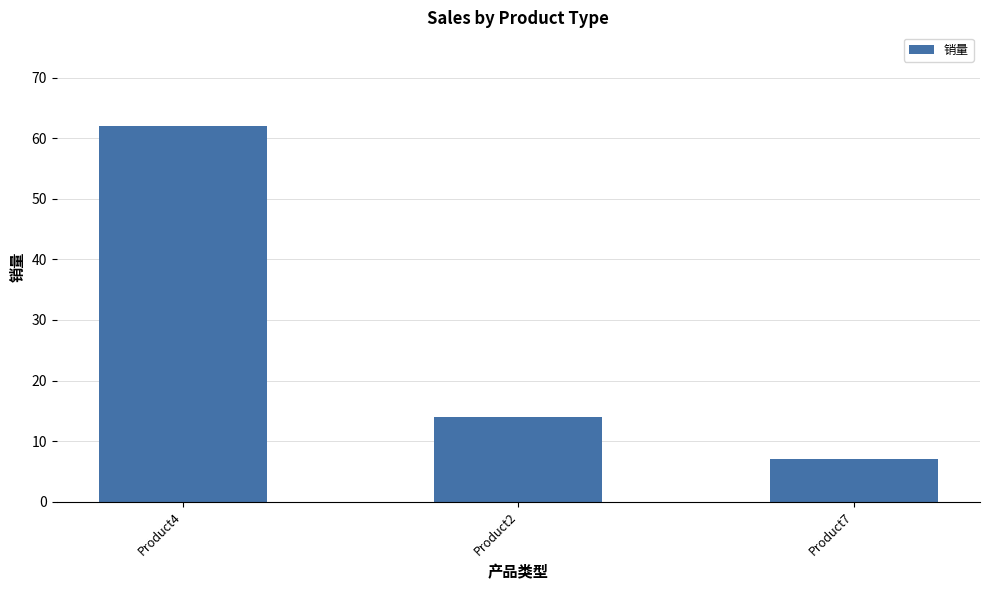

Reading left to right, transcribe all the data shown in this chart.

Product4=62	Product2=14	Product7=7